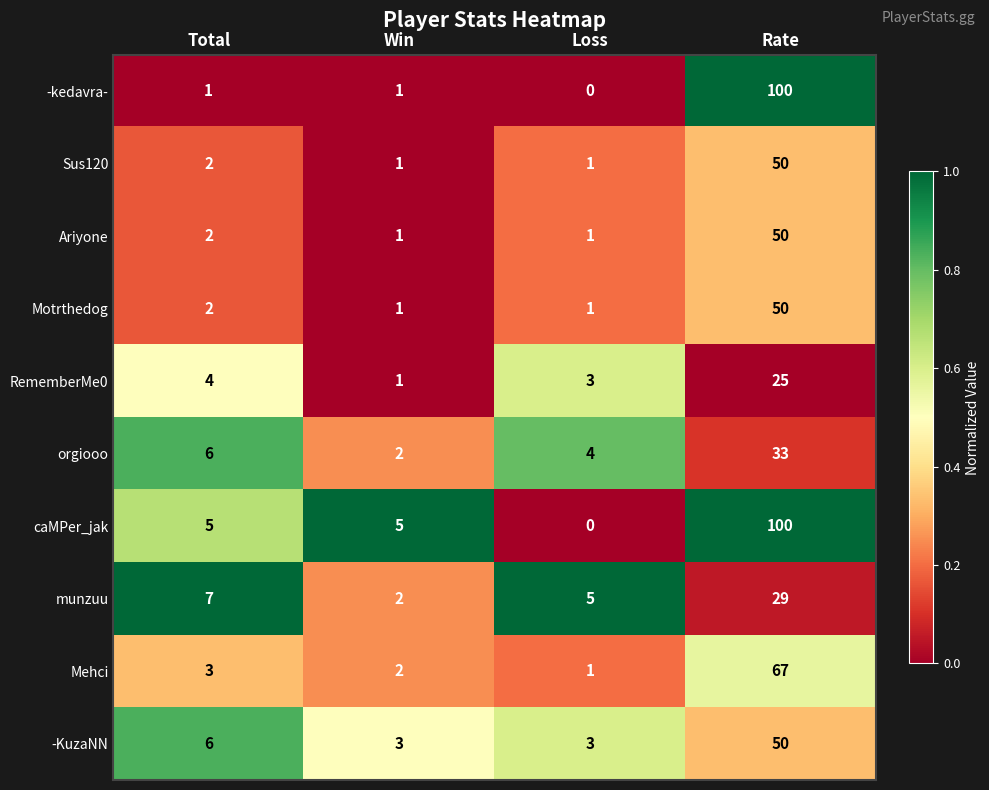

How many data points does each series have?

4